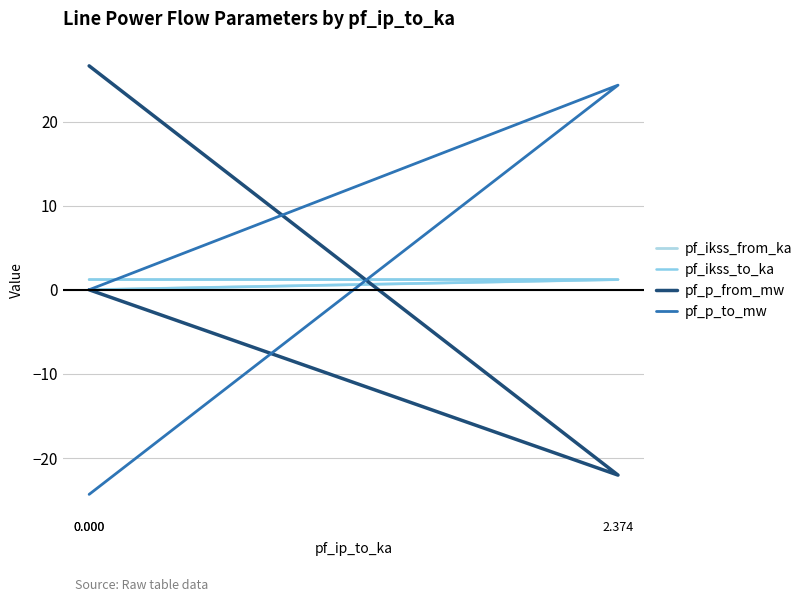

What is the total value across all series at 0.000?

4.7